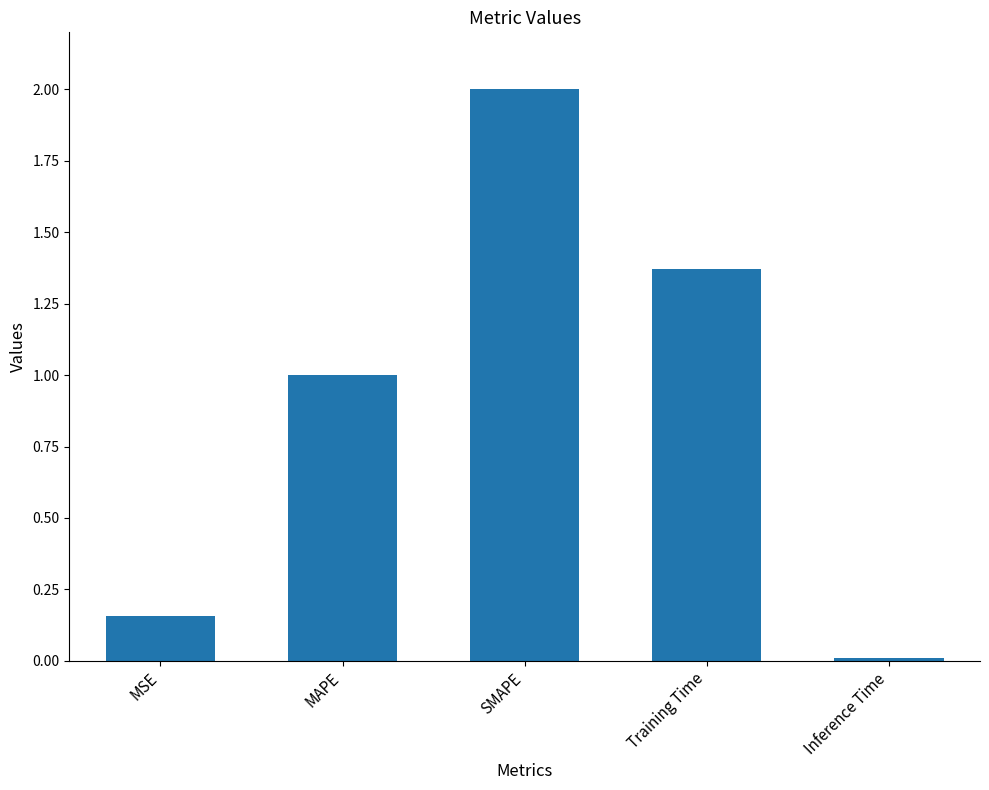

True or false: the data shows 3.3 at SMAPE.

False